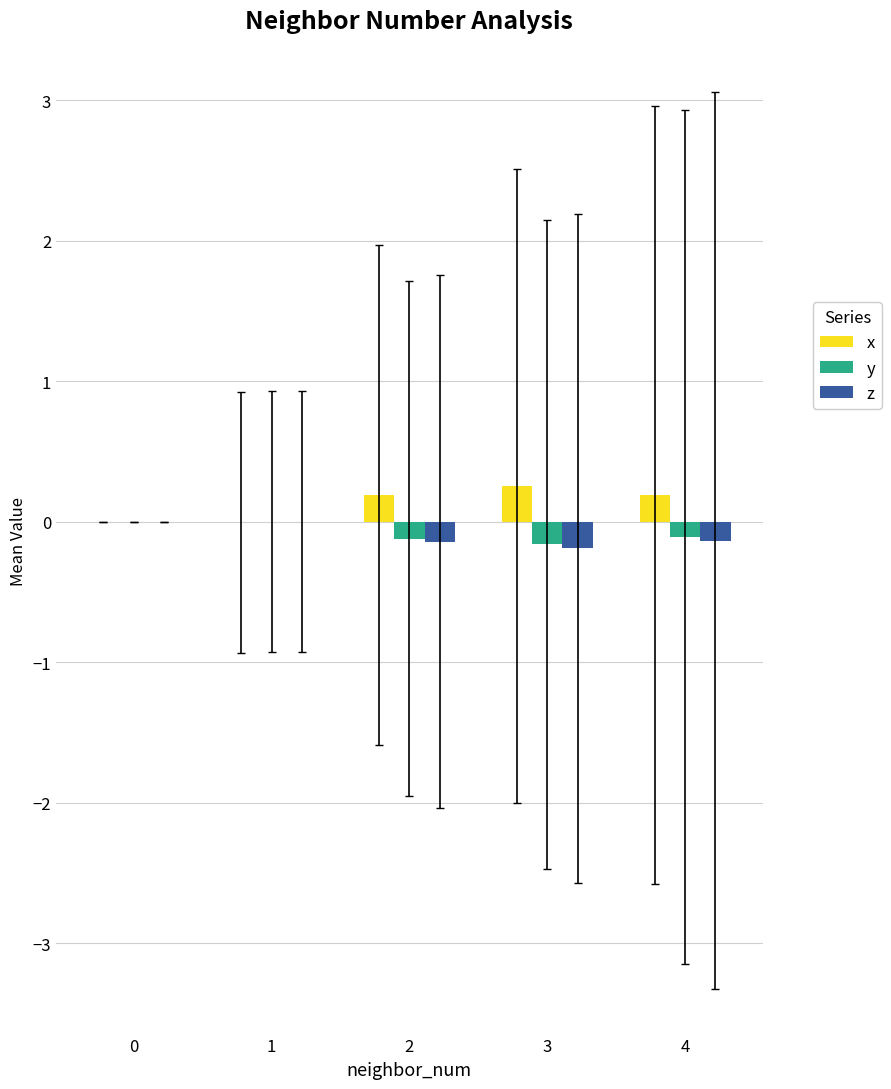

What is the sum of all x values?

0.6